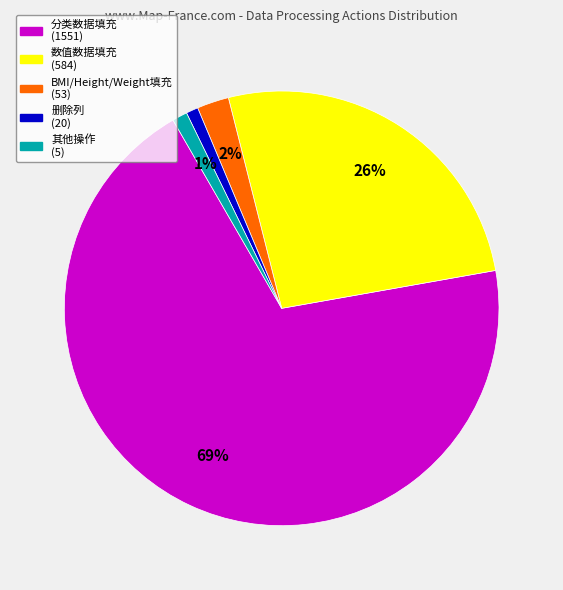

Does any single category account for the majority?

Yes